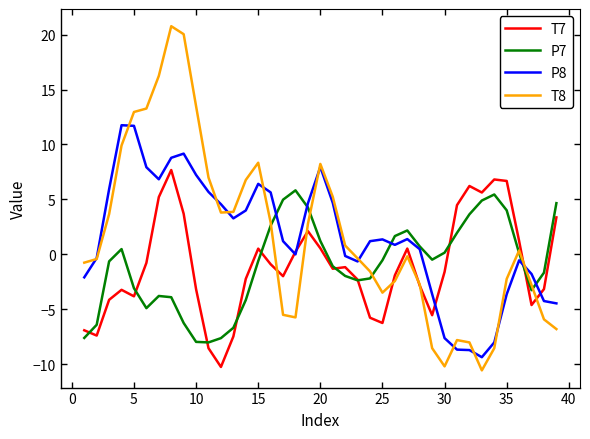

What is the sum of all P7 values?

-36.7